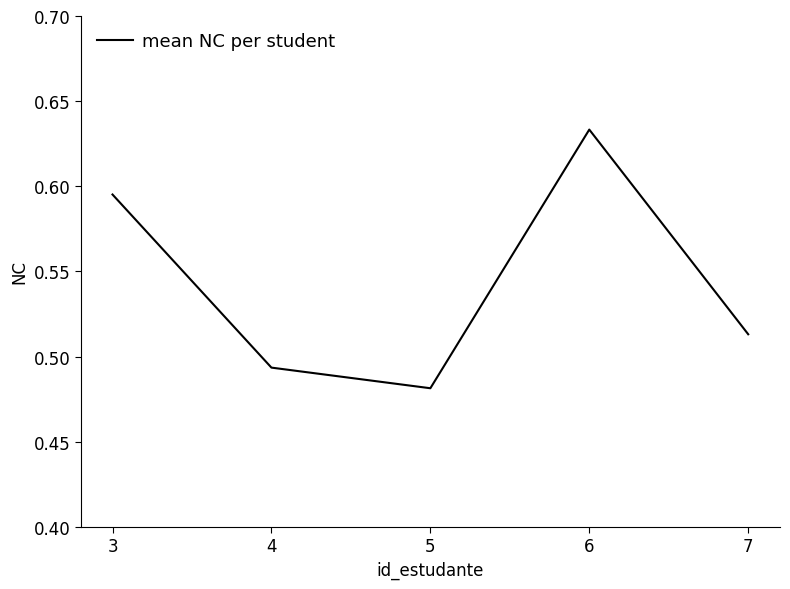

What is the sum of the values at 6 and 4?

1.1